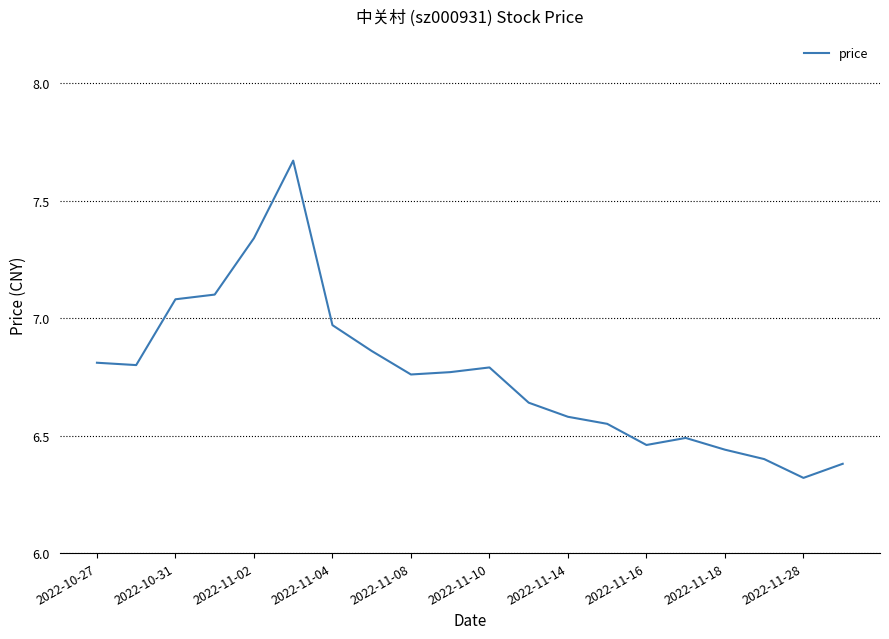

What is the smallest value displayed?

6.3